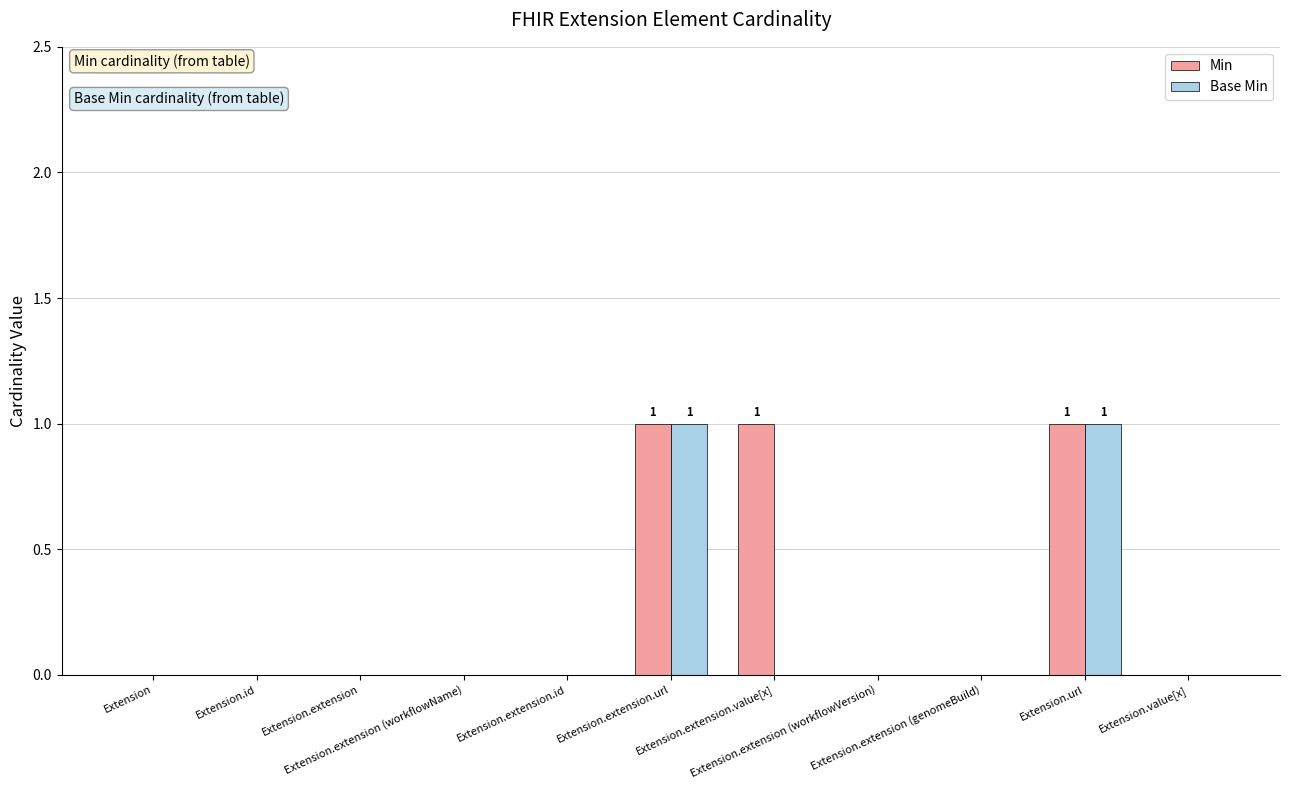

What is the sum of all Min values?

3